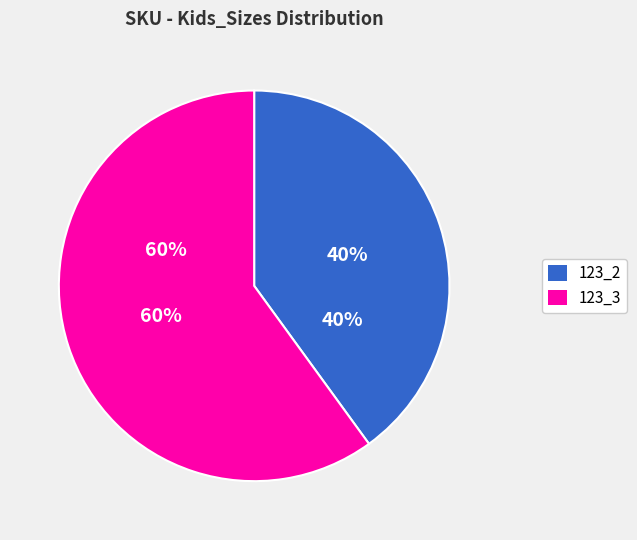

What is the ratio of the value at 123_3 to the value at 123_2?

1.5